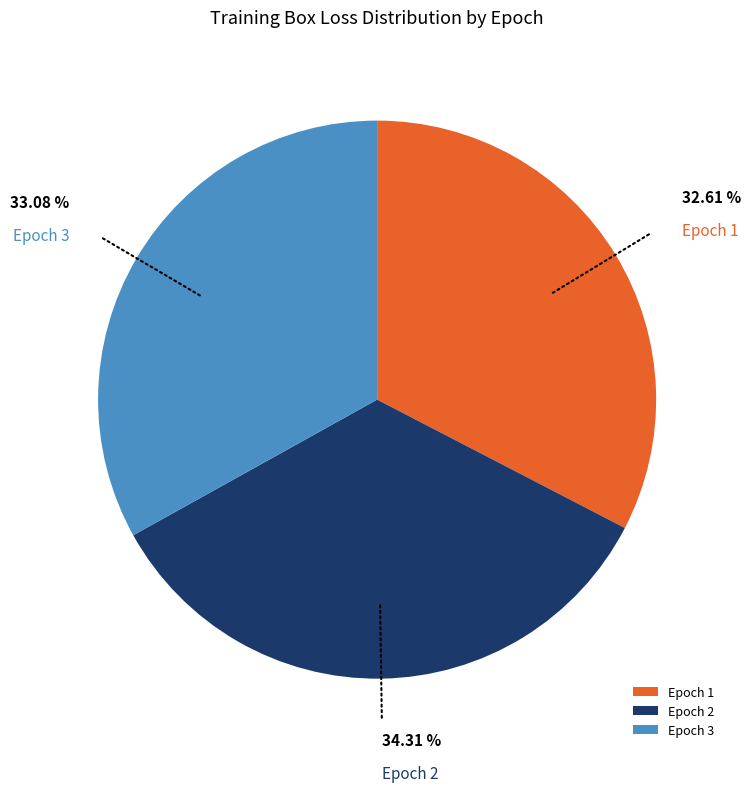

What percentage do Epoch 2 and Epoch 1 together represent?

66.9%